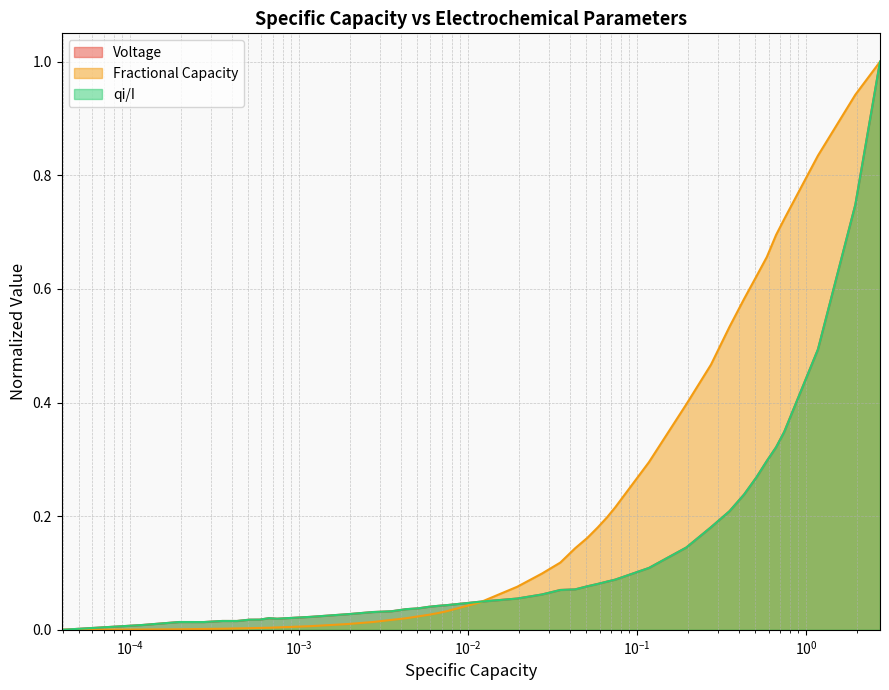

What is the maximum value shown in the chart?

1.0